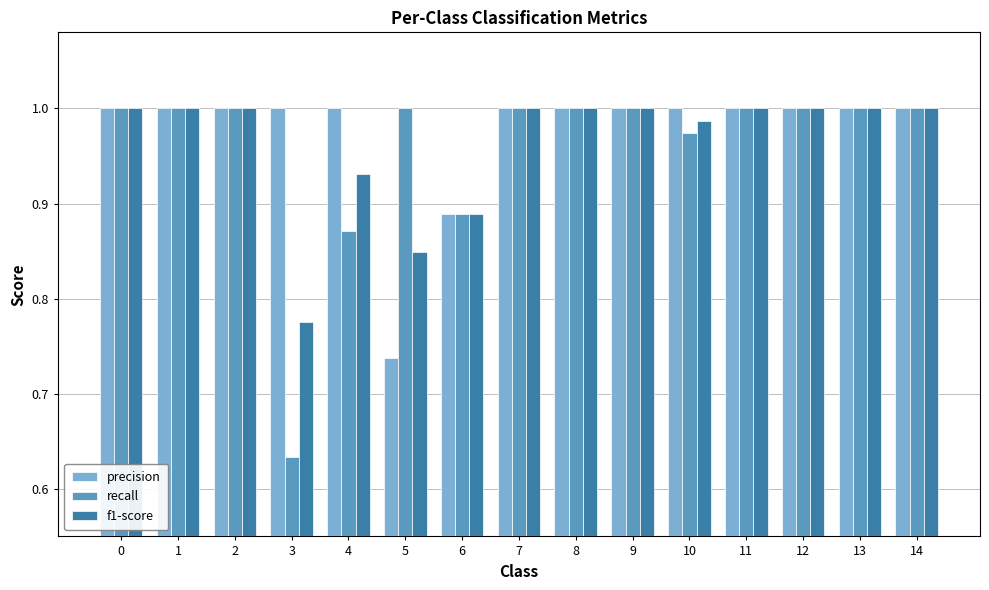

What is the difference between the maximum and minimum values in the f1-score series?

0.2